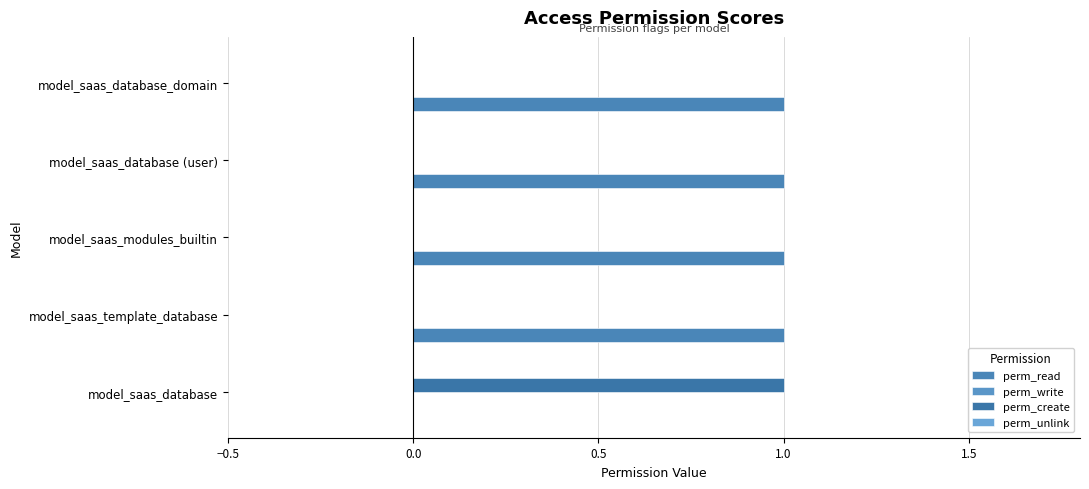

How many data points does each series have?

5